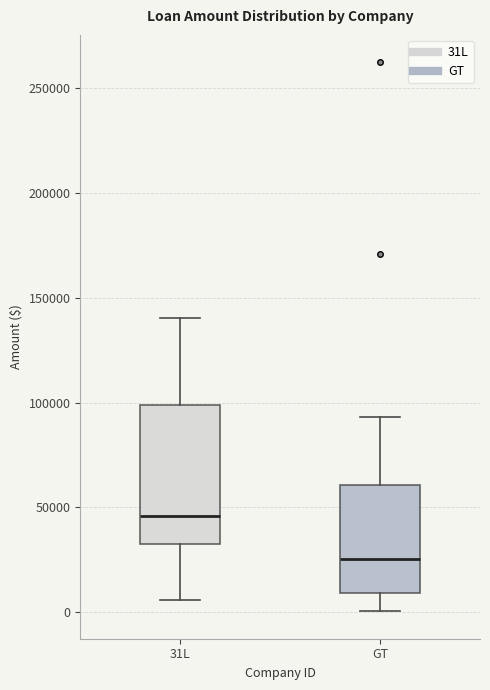

Which box is the tallest, from its lower edge to its upper edge?

31L